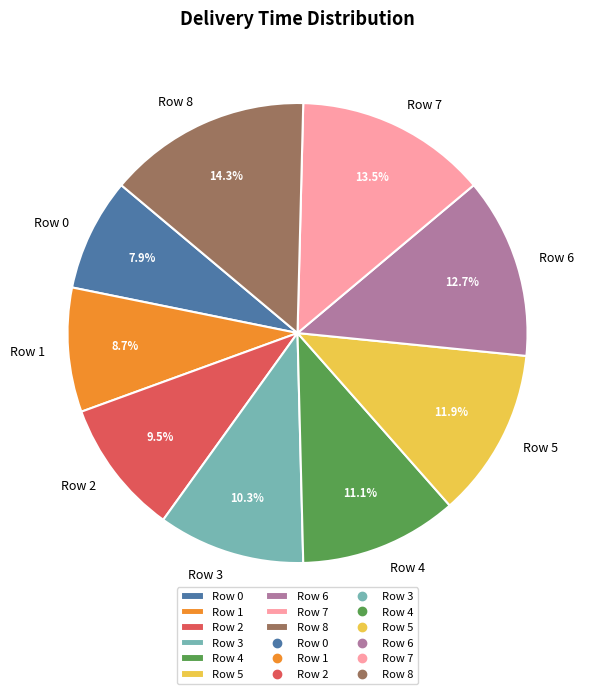

What percentage is the Row 0 slice, to the nearest percent?

8%